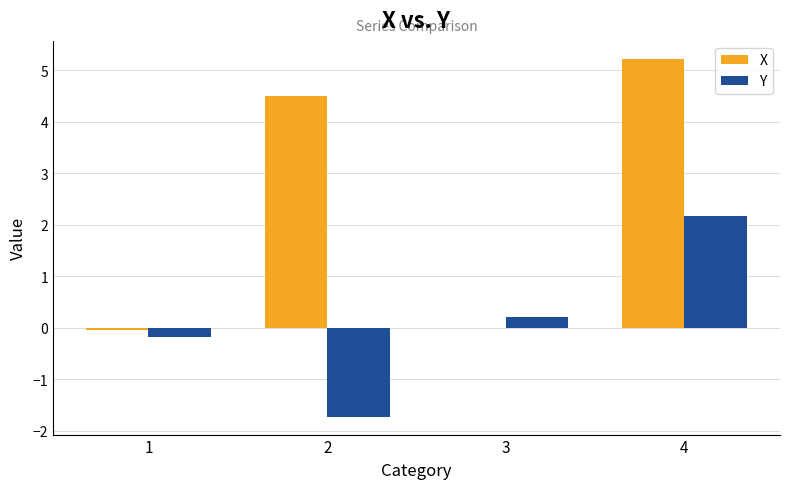

Does the chart contain stacked bars?

No